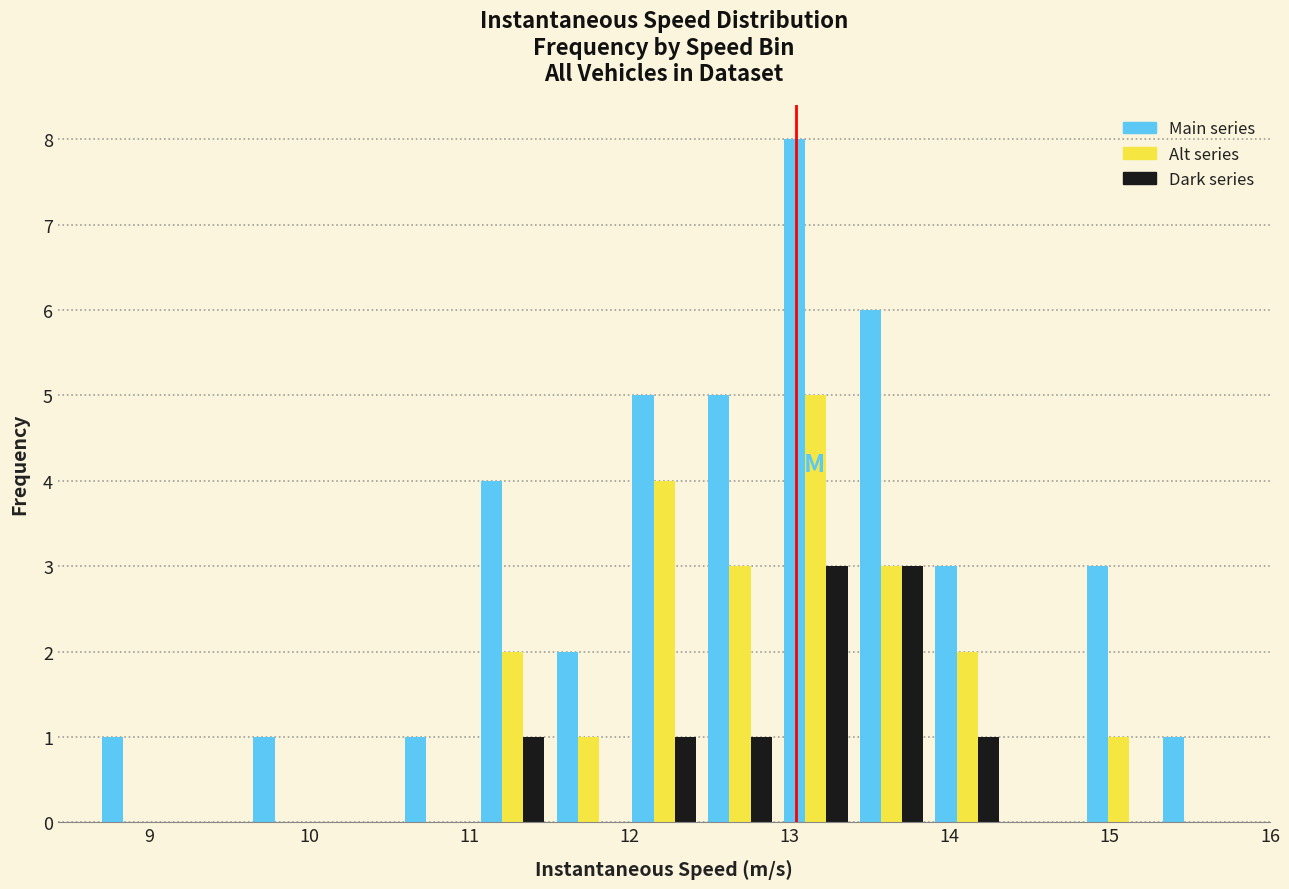

Reading left to right, list every range on the x-axis with the height of the bar of each series over it. Neither the bar edges nor the heights are printed on the chart, so give them approximately, as read against the axes.

8.7 to 9.1: Main series=1	Alt series=0	Dark series=0
9.1 to 9.6: Main series=0	Alt series=0	Dark series=0
9.6 to 10.1: Main series=1	Alt series=0	Dark series=0
10.1 to 10.6: Main series=0	Alt series=0	Dark series=0
10.6 to 11.0: Main series=1	Alt series=0	Dark series=0
11.0 to 11.5: Main series=4	Alt series=2	Dark series=1
11.5 to 12.0: Main series=2	Alt series=1	Dark series=0
12.0 to 12.5: Main series=5	Alt series=4	Dark series=1
12.5 to 12.9: Main series=5	Alt series=3	Dark series=1
12.9 to 13.4: Main series=8	Alt series=5	Dark series=3
13.4 to 13.9: Main series=6	Alt series=3	Dark series=3
13.9 to 14.3: Main series=3	Alt series=2	Dark series=1
14.3 to 14.8: Main series=0	Alt series=0	Dark series=0
14.8 to 15.3: Main series=3	Alt series=1	Dark series=0
15.3 to 15.8: Main series=1	Alt series=0	Dark series=0